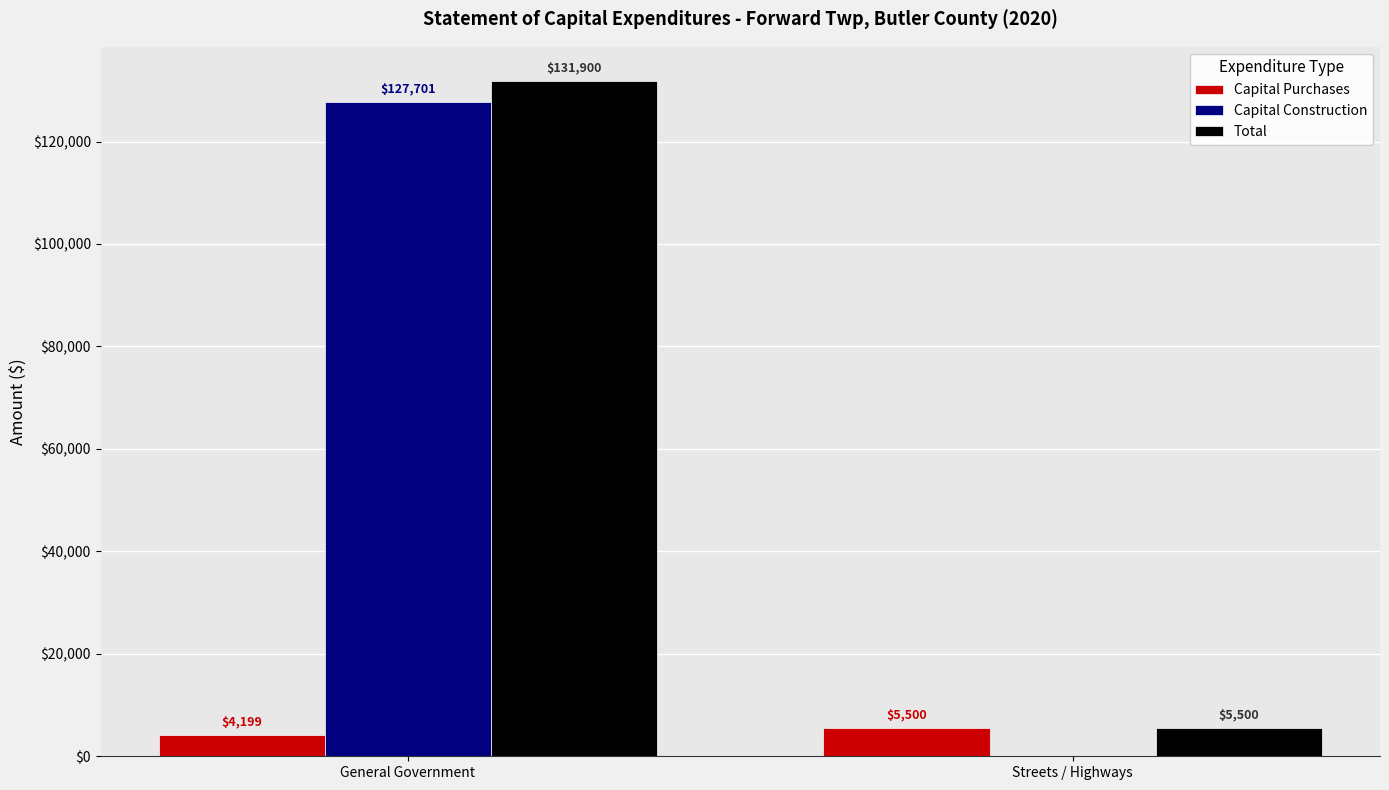

At which category does the chart reach its peak across all series?

General Government